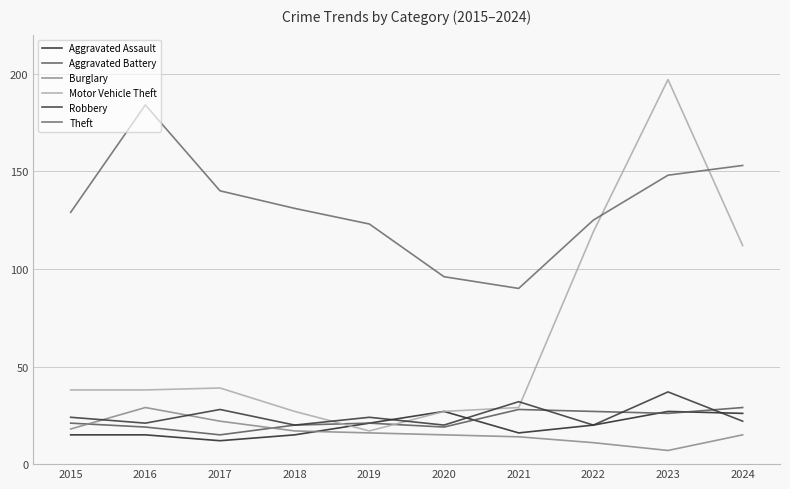

What is the difference between the Aggravated Battery values at 2022 and 2023?

1